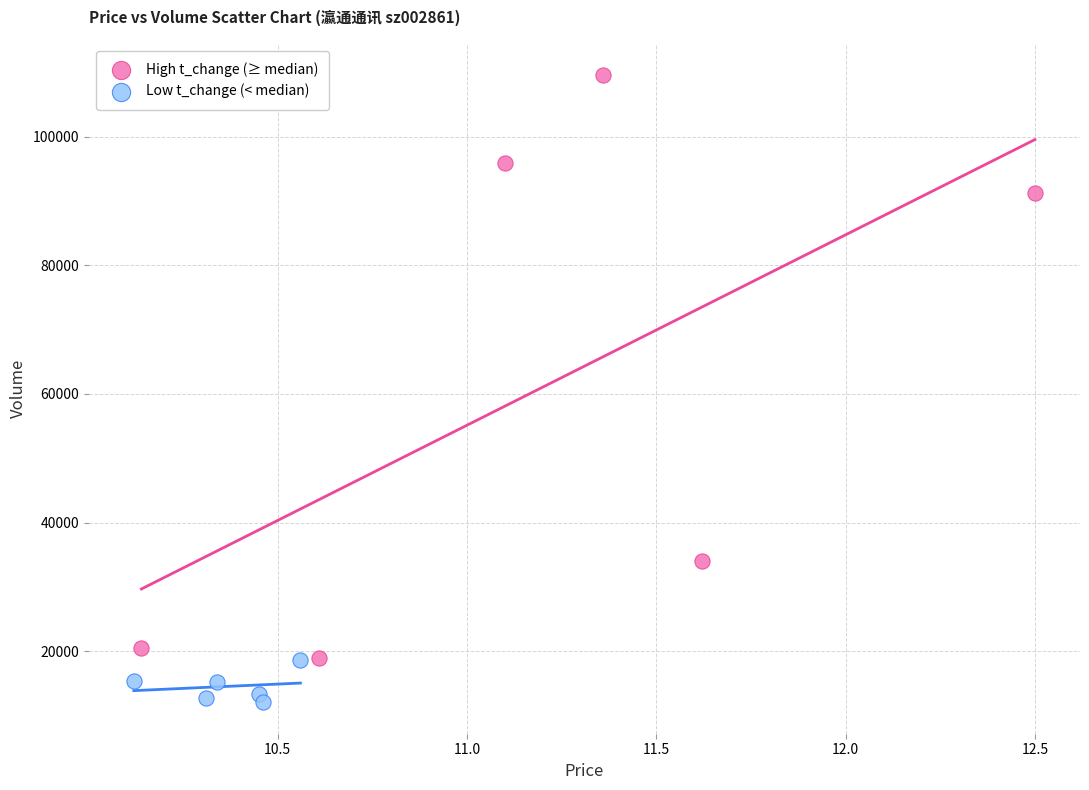

Which series has the widest spread of Y values?

High t_change (≥ median)